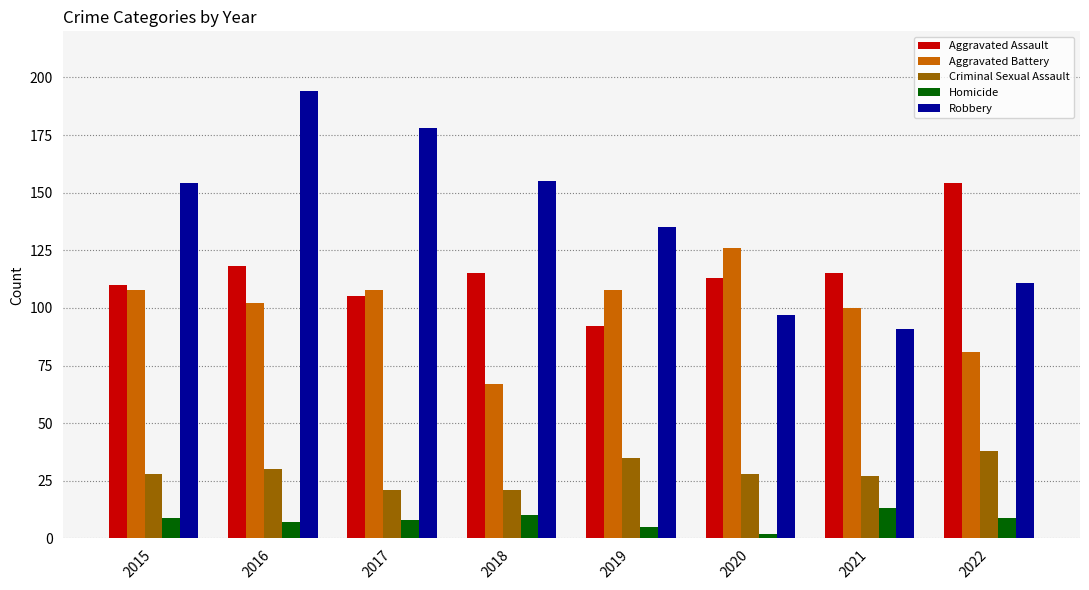

Reading left to right, transcribe all the data shown in this chart.

Aggravated Assault: 2015=110	2016=118	2017=105	2018=115	2019=92	2020=113	2021=115	2022=154
Aggravated Battery: 2015=108	2016=102	2017=108	2018=67	2019=108	2020=126	2021=100	2022=81
Criminal Sexual Assault: 2015=28	2016=30	2017=21	2018=21	2019=35	2020=28	2021=27	2022=38
Homicide: 2015=9	2016=7	2017=8	2018=10	2019=5	2020=2	2021=13	2022=9
Robbery: 2015=154	2016=194	2017=178	2018=155	2019=135	2020=97	2021=91	2022=111